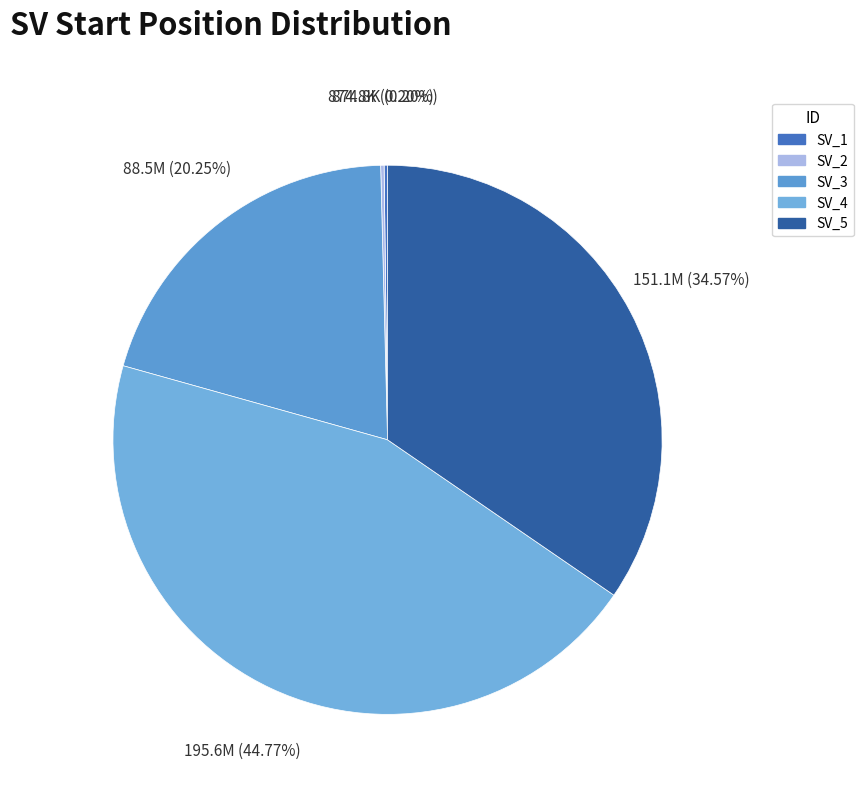

True or false: SV_3 accounts for 20% of the total.

True